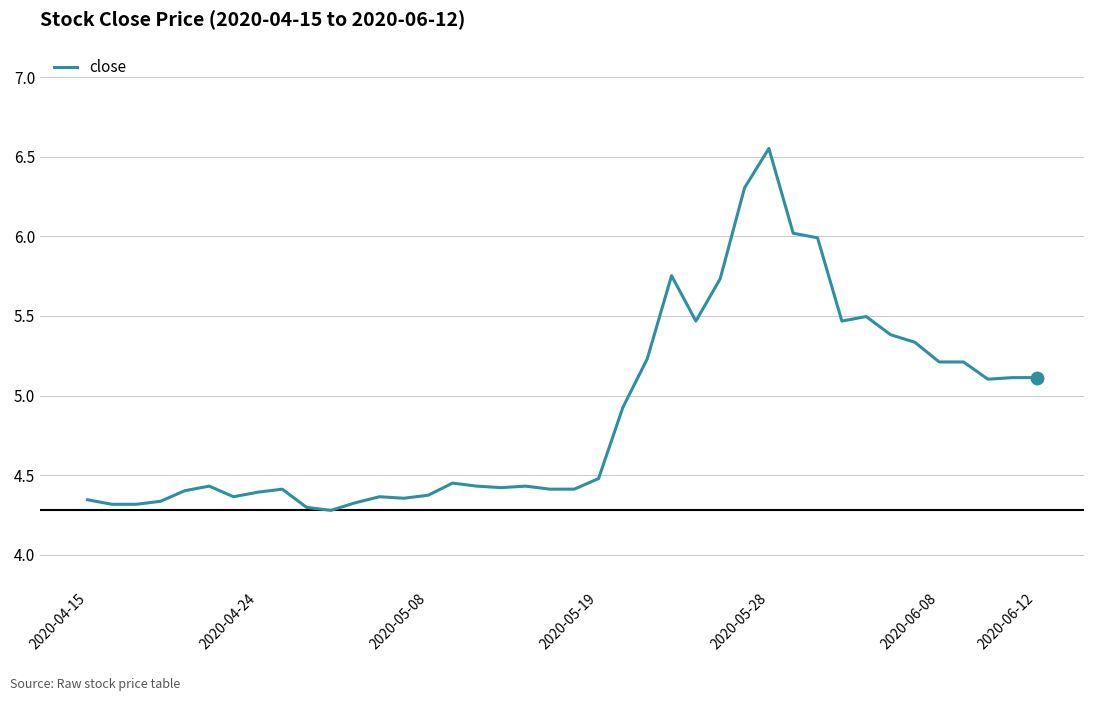

What is the difference between the maximum and minimum values?

2.3